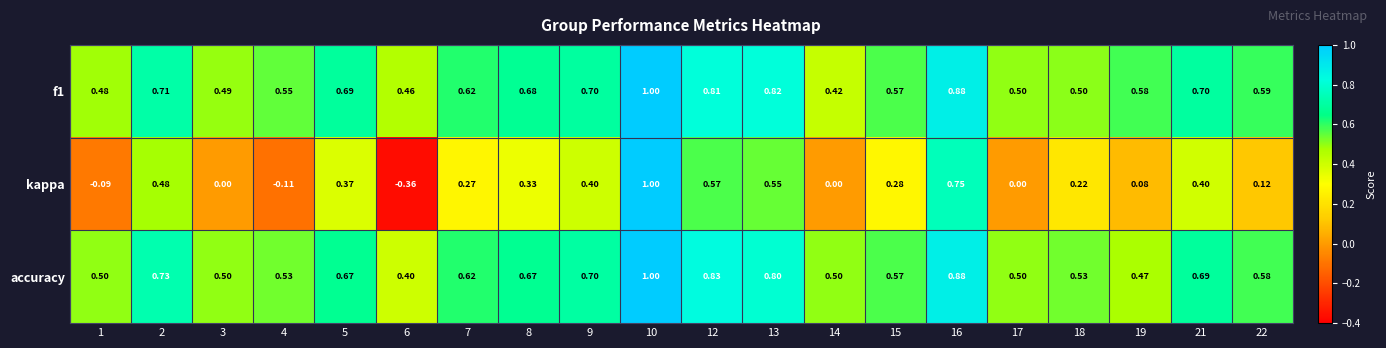

Is the value of kappa at 6 greater than the value of f1 at 19?

No